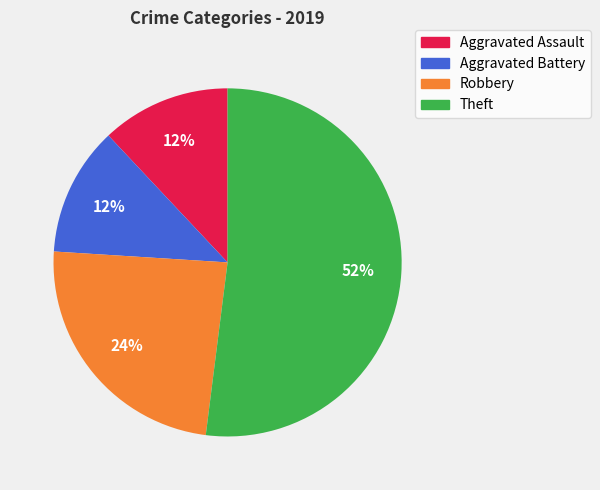

Which category accounts for the majority?

Theft